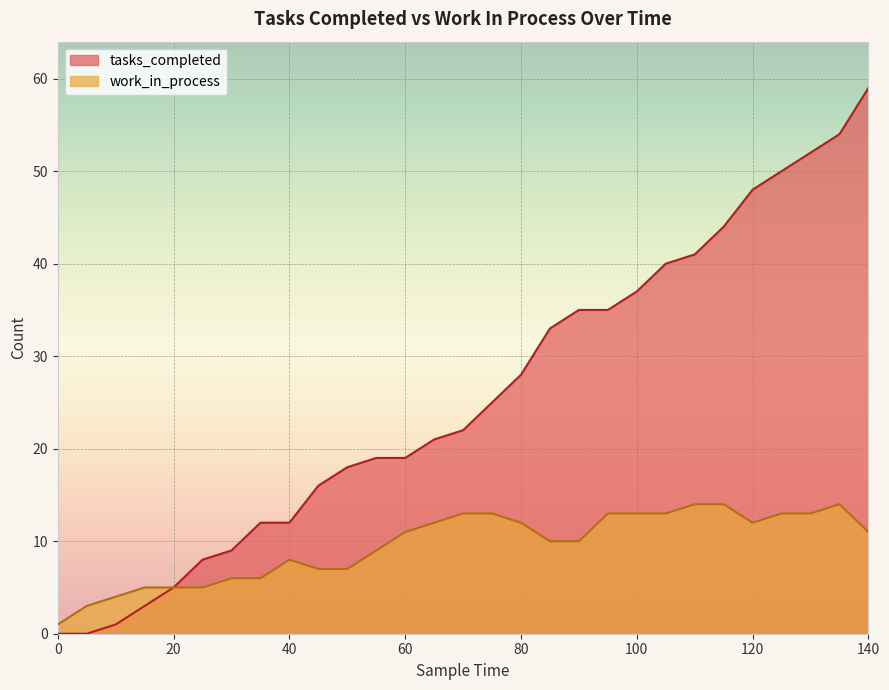

True or false: work_in_process and tasks_completed cross at least once.

False